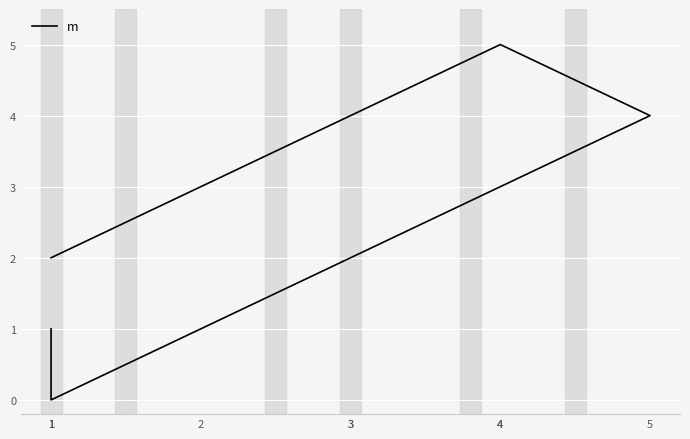

Between 1 and 2, which is larger?

1